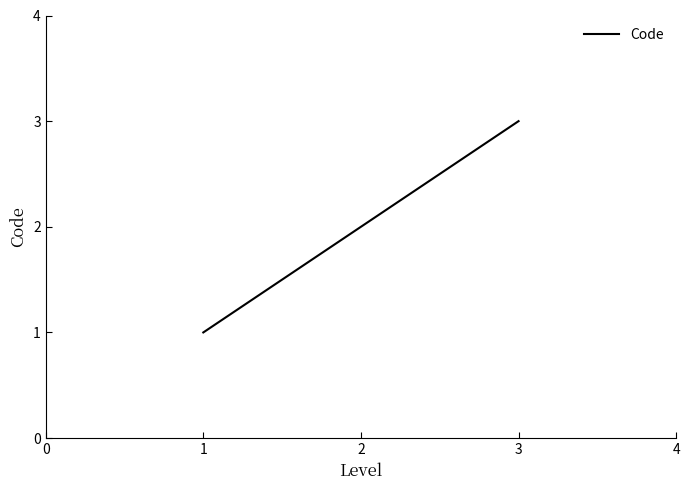

Which category has the lowest value across all series?

1